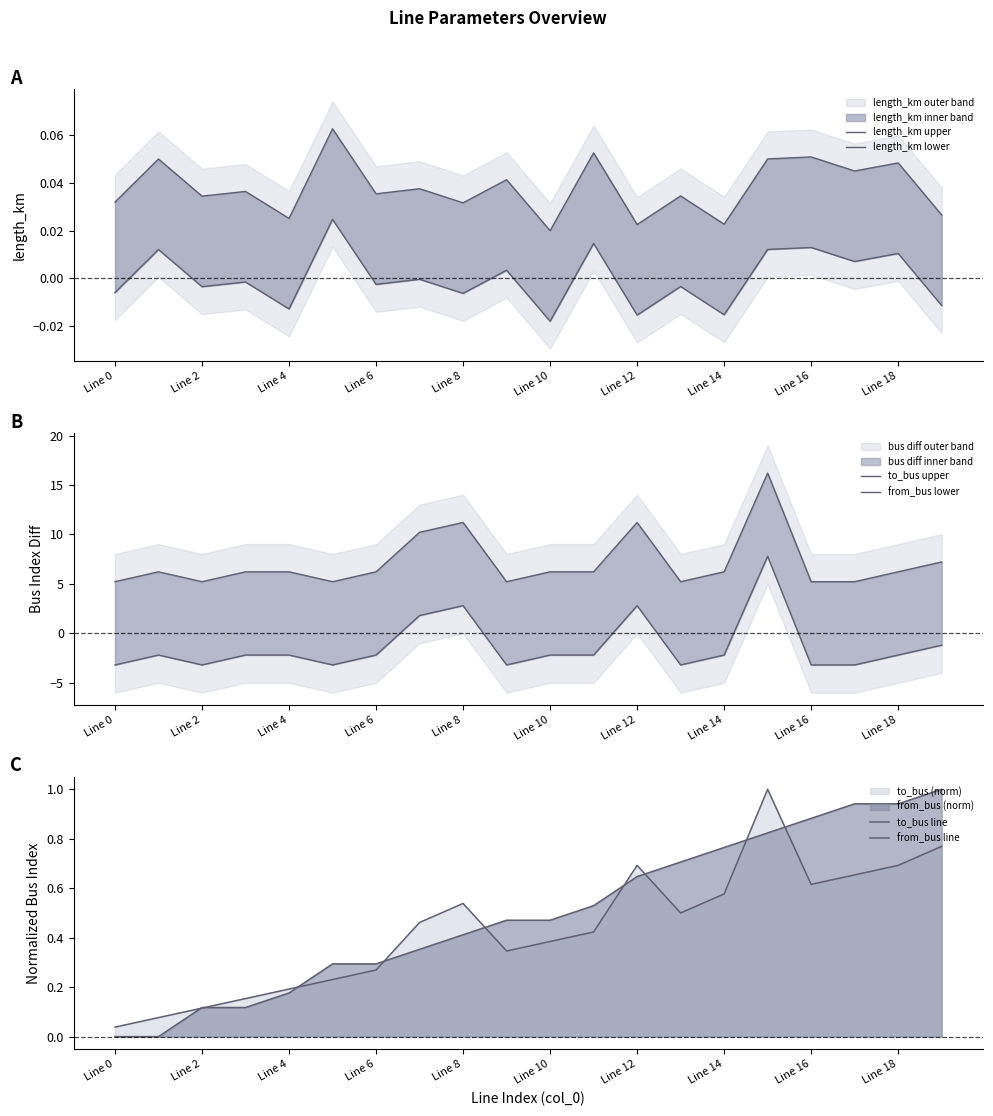

What is the total value across all series at 17?

3.6